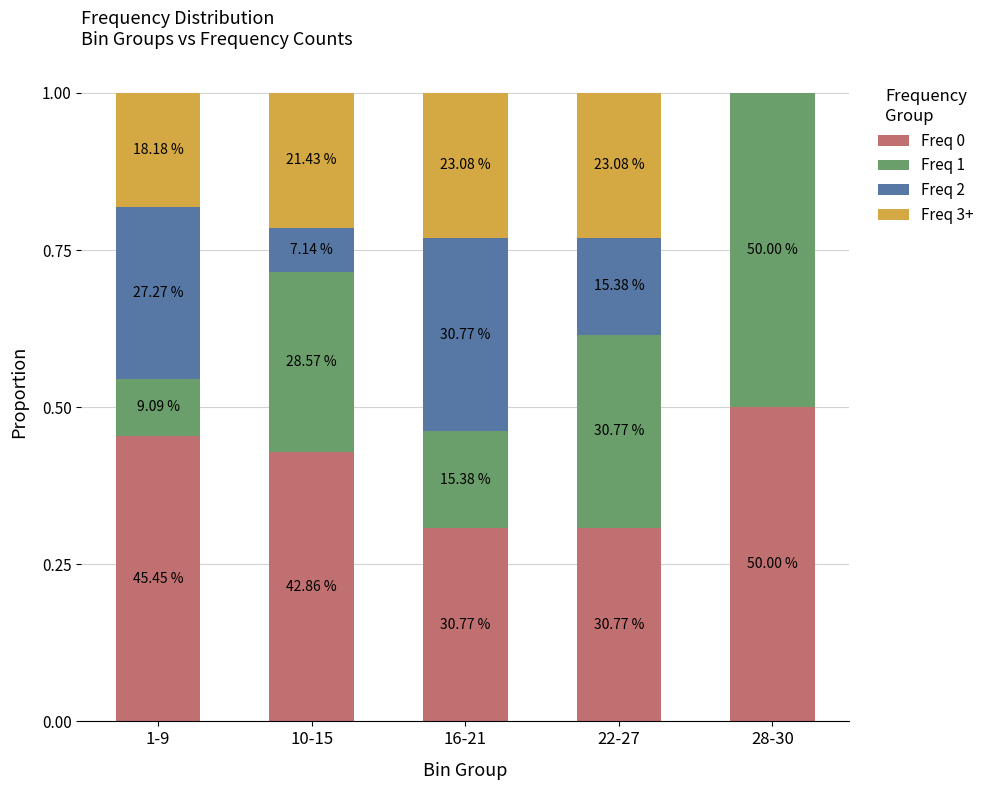

True or false: Freq 0 has a value of 0.5 at 1-9.

True